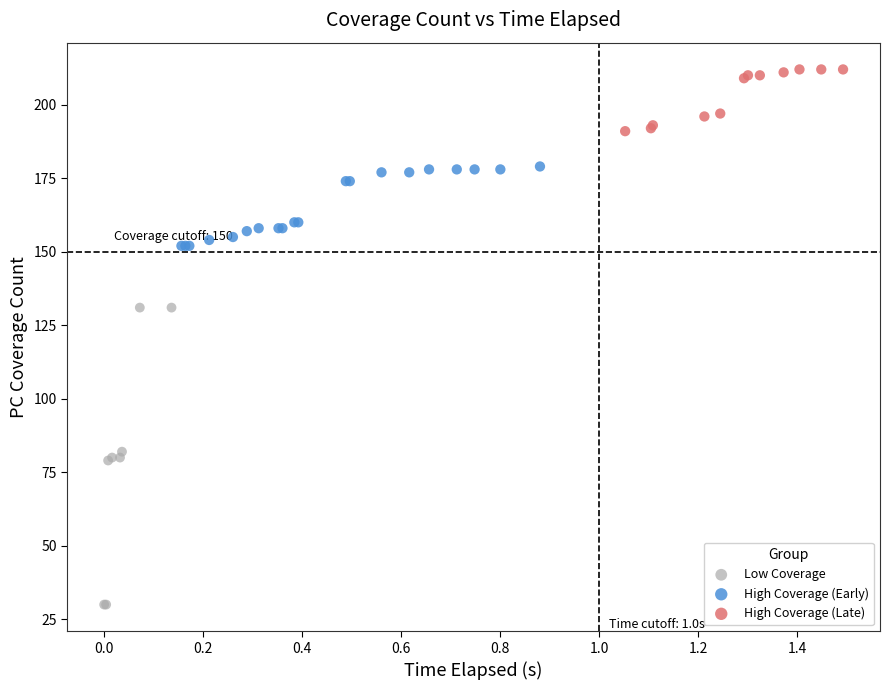

Which series has the widest spread of Y values?

Low Coverage